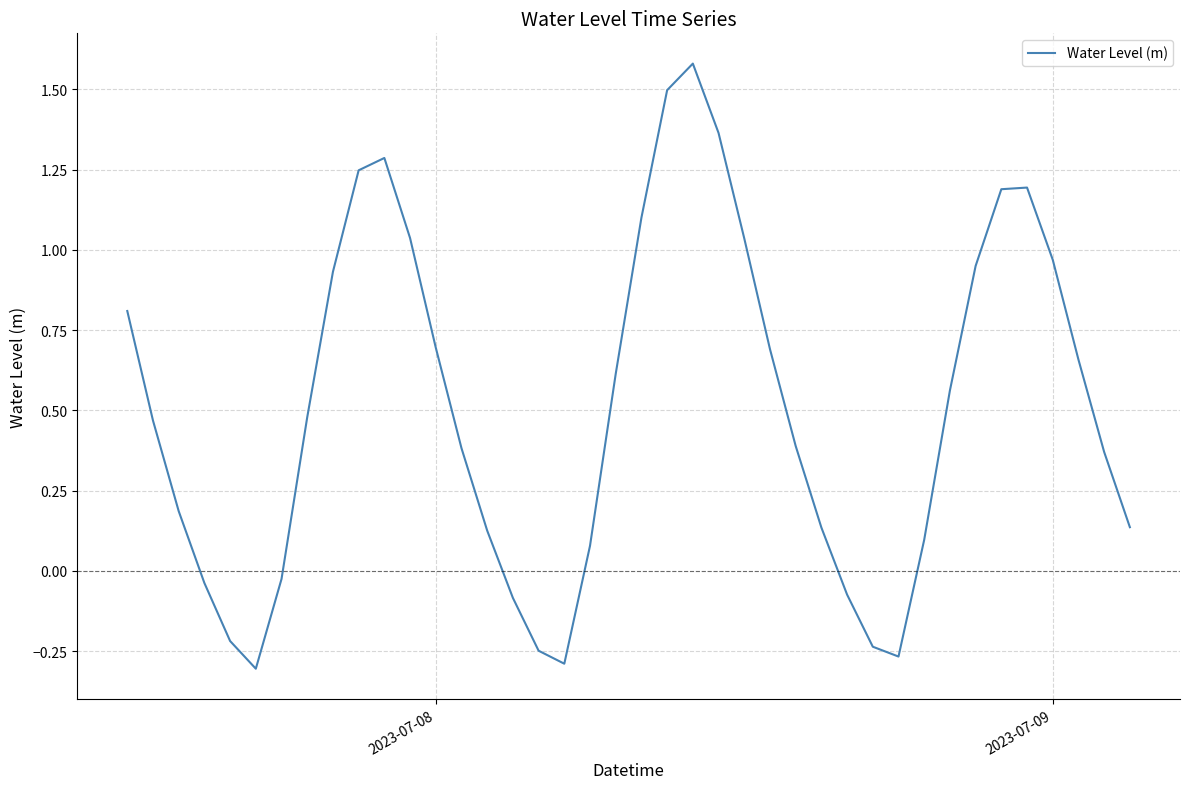

What is the difference between the maximum and minimum values?

1.9